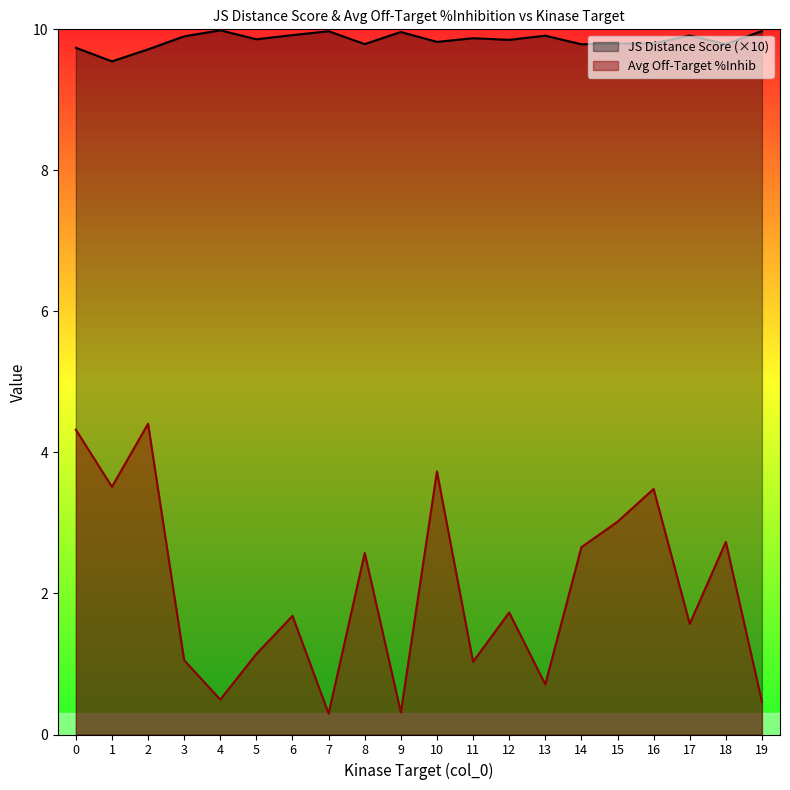

What is the value of the JS Distance Score point at the 5th from the left?

10.0